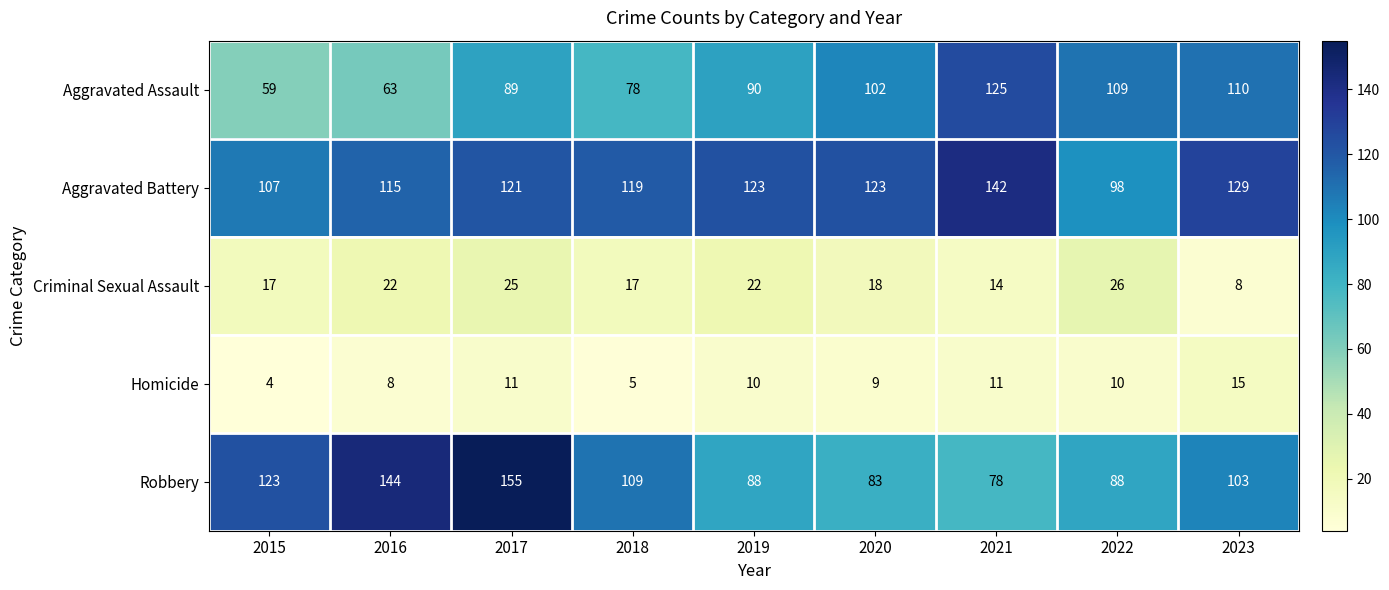

Is it true that Criminal Sexual Assault equals 18 at 2020?

True